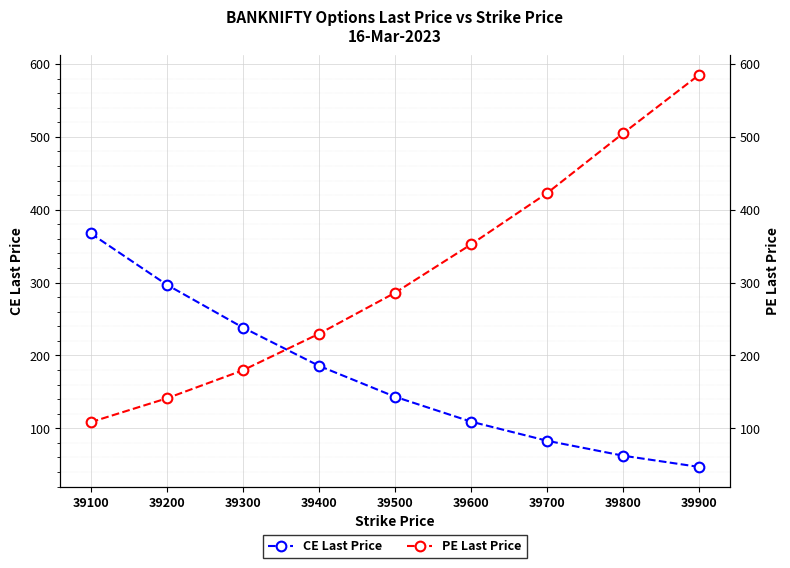

Between 39800 and 39400, which is larger?

39400